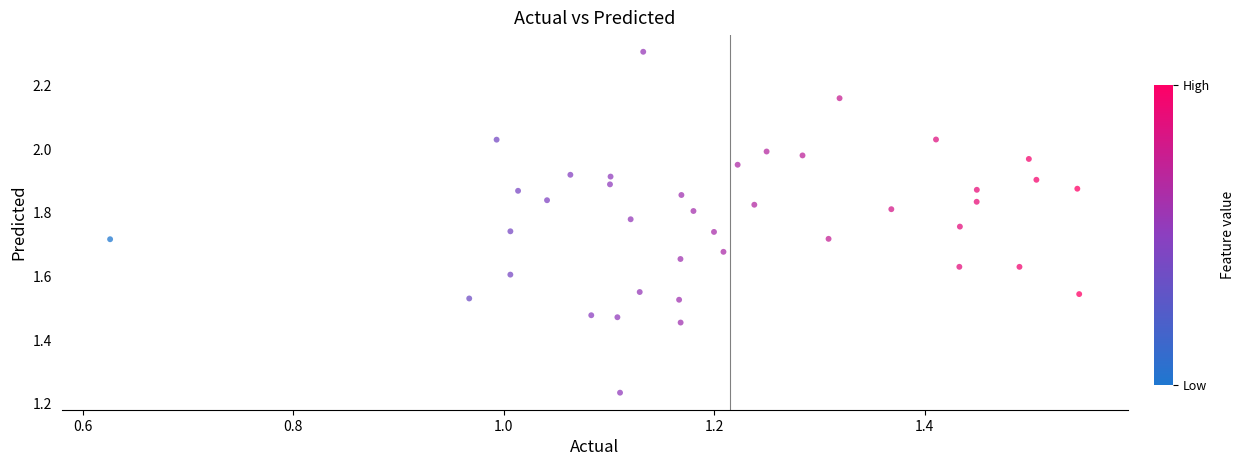

What is the range of X values (max minus min)?

0.9